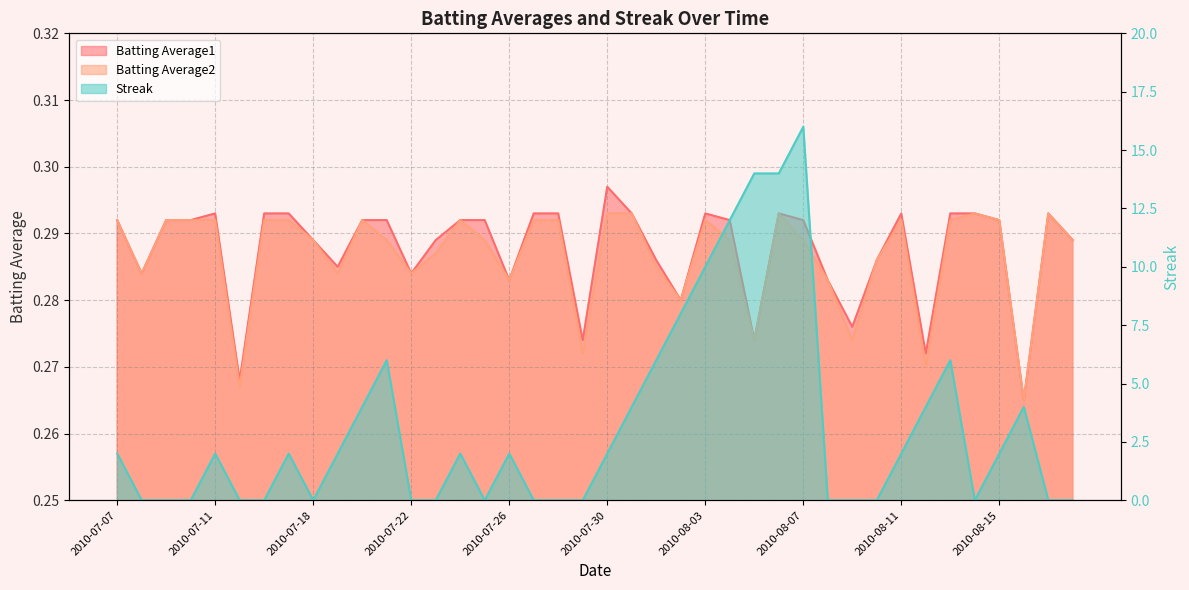

Does the chart display data point markers on the line(s)?

No